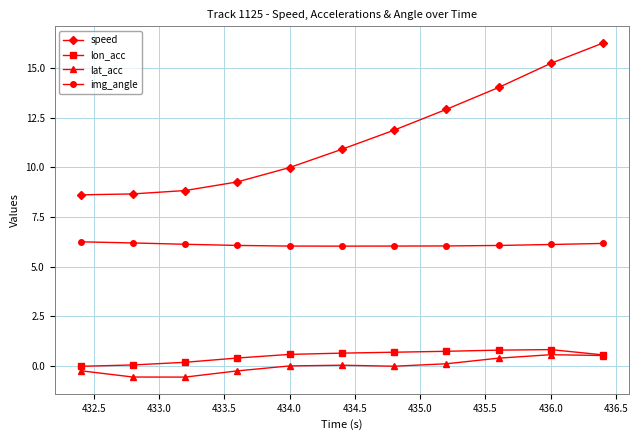

Which series has the widest spread of values?

speed